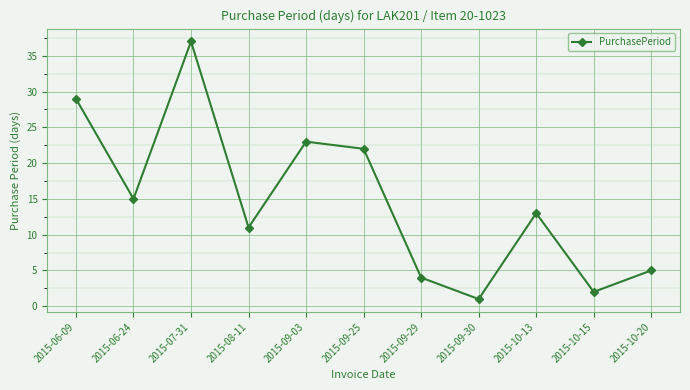

Rank the categories by value from highest to lowest.

2015-07-31, 2015-06-09, 2015-09-03, 2015-09-25, 2015-06-24, 2015-10-13, 2015-08-11, 2015-10-20, 2015-09-29, 2015-10-15, 2015-09-30